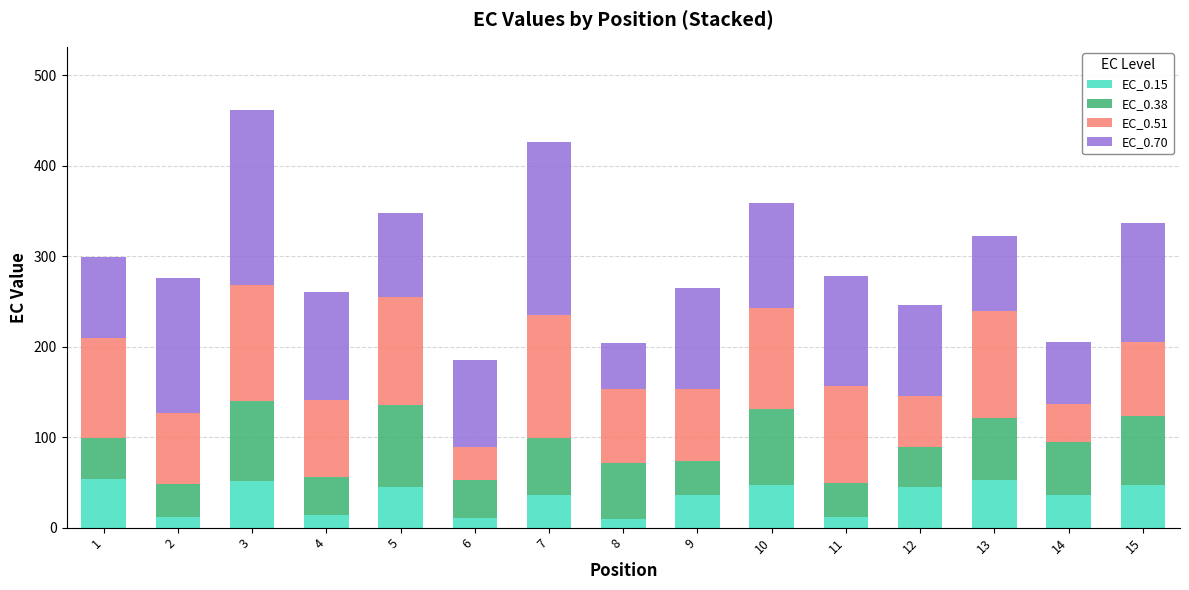

What is the sum of the EC_0.15 values at 1 and 12?

98.1